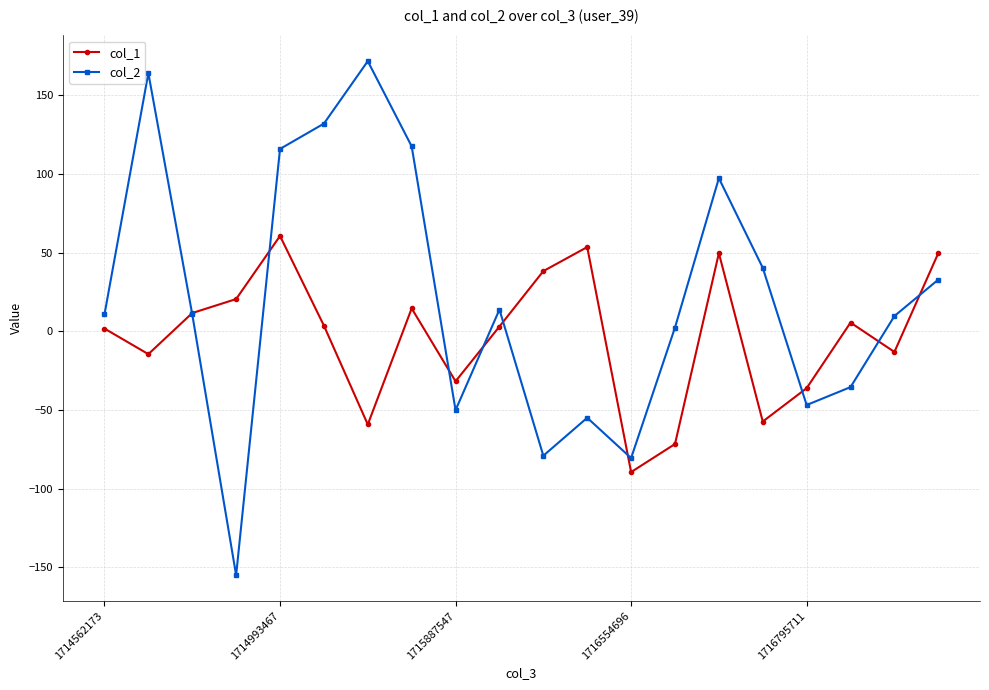

Rank the series by their maximum value, from lowest to highest.

col_1, col_2